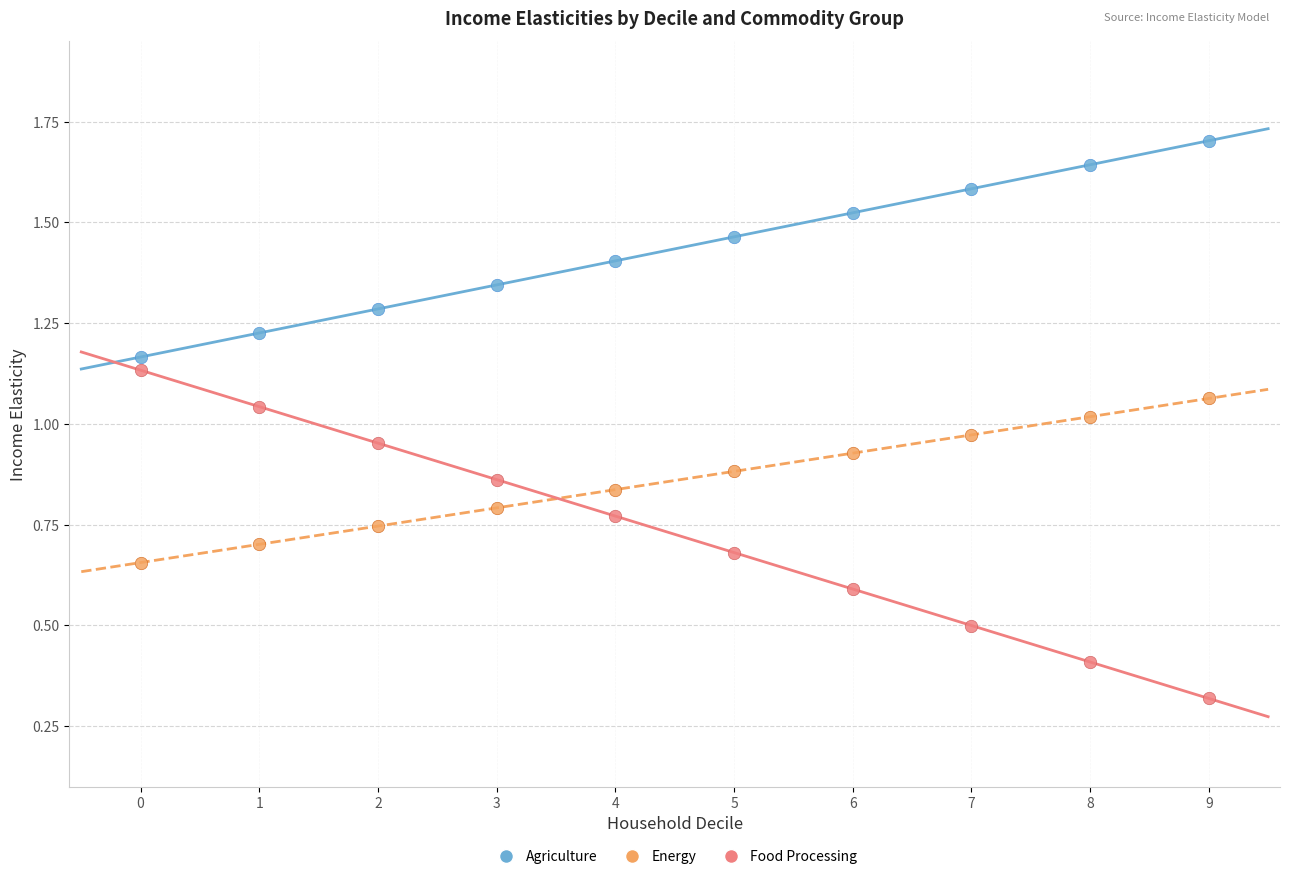

Which series contains the highest Y value?

Agriculture